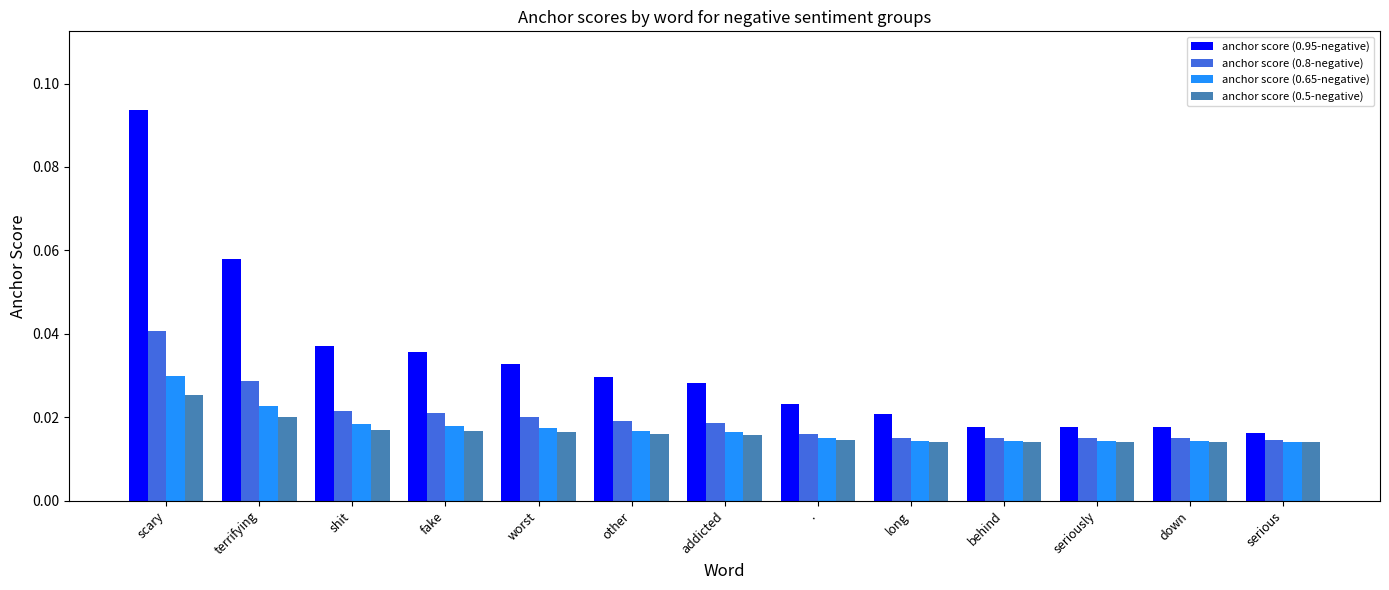

The anchor score (0.95-negative) series shows 0.1 at shit. True or false?

False